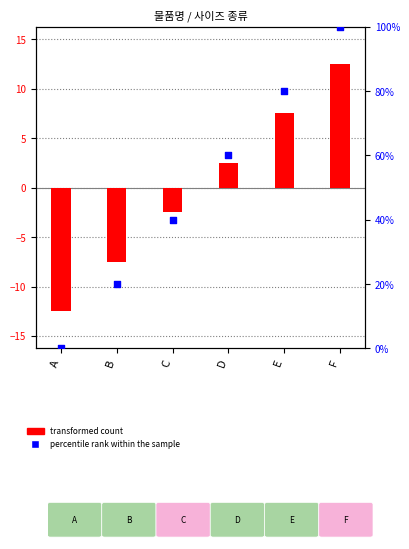

What are all the series names shown in the legend?

transformed count, percentile rank within the sample